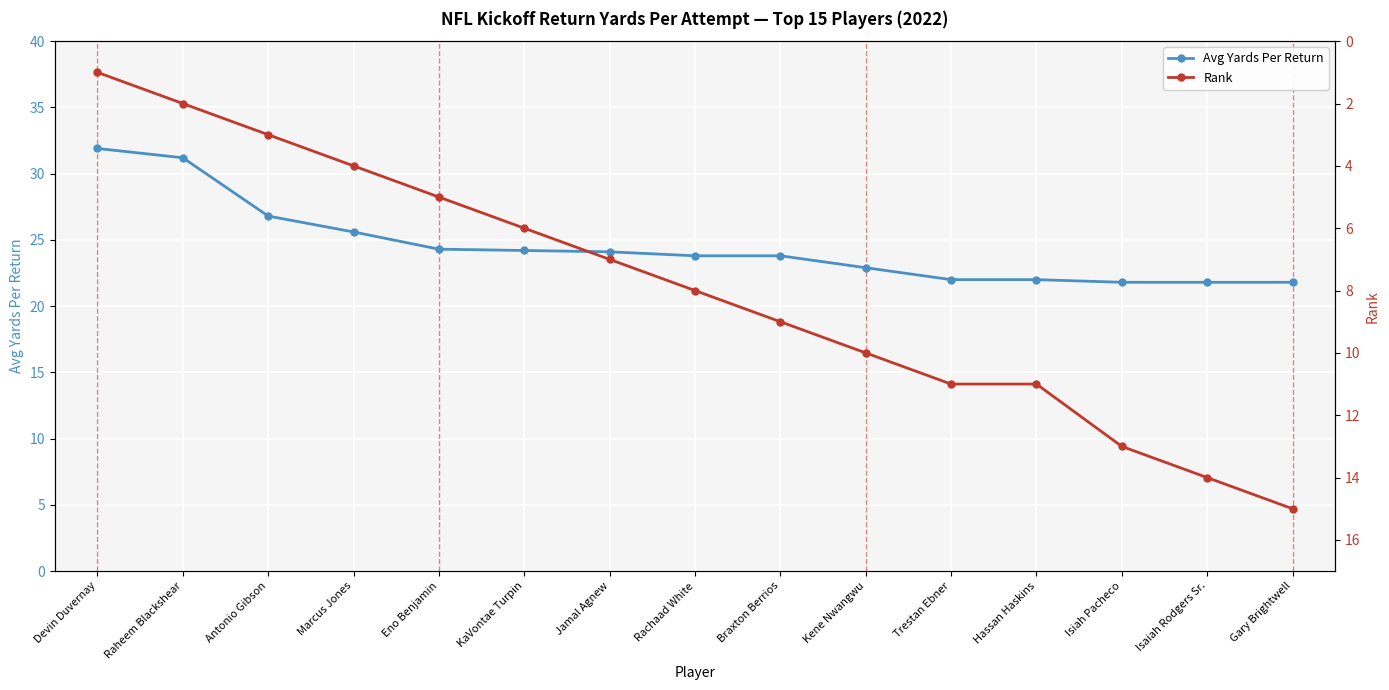

Reading left to right, transcribe all the data shown in this chart.

Avg Yards Per Return: 31.9	31.2	26.8	25.6	24.3	24.2	24.1	23.8	23.8	22.9	22.0	22.0	21.8	21.8	21.8
Rank: 1.0	2.0	3.0	4.0	5.0	6.0	7.0	8.0	9.0	10.0	11.0	11.0	13.0	14.0	15.0